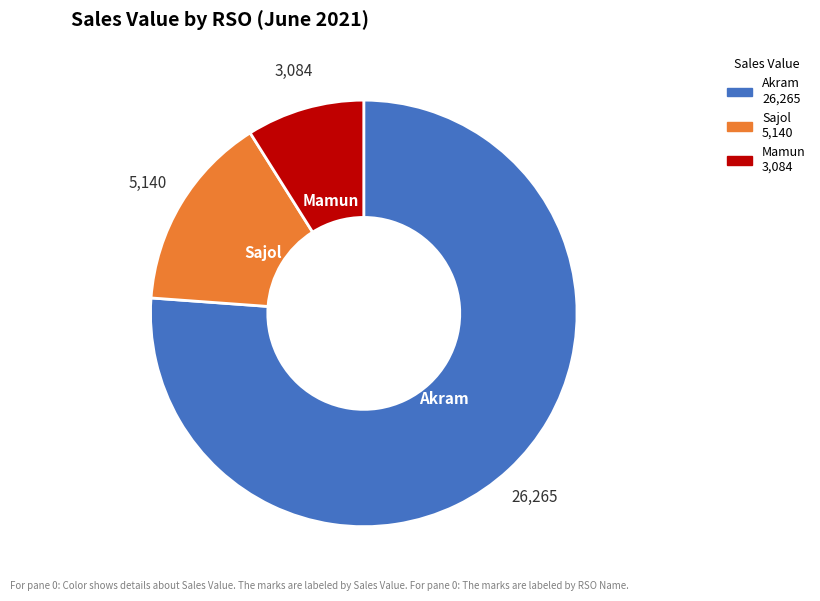

Is Sajol the majority of the pie?

No